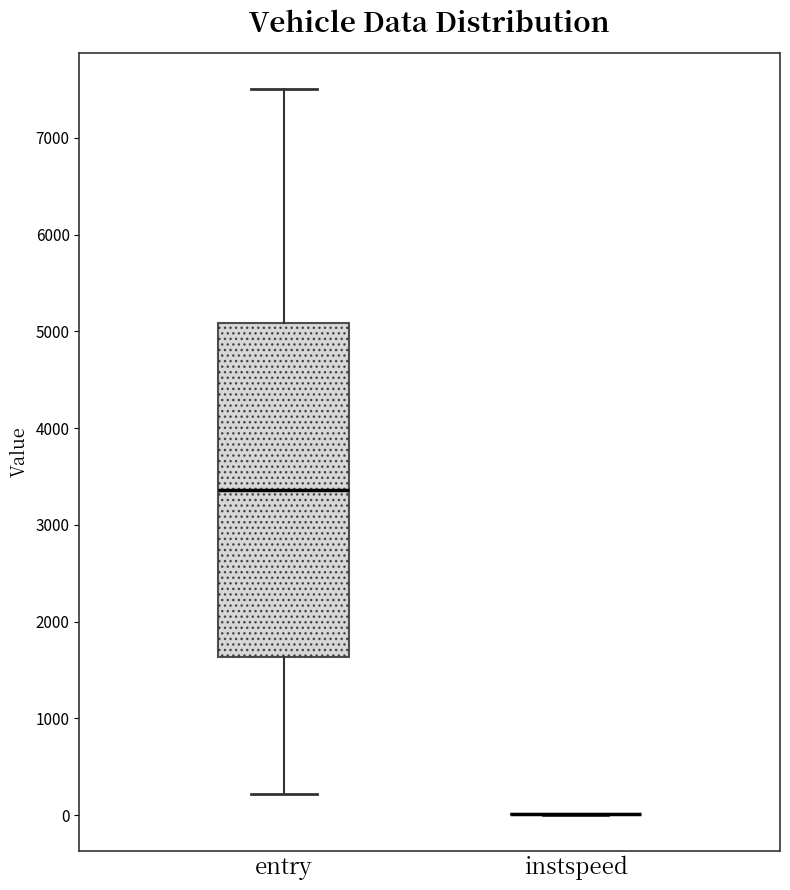

Comparing the boxes themselves (not the whiskers), which one is the tallest?

entry